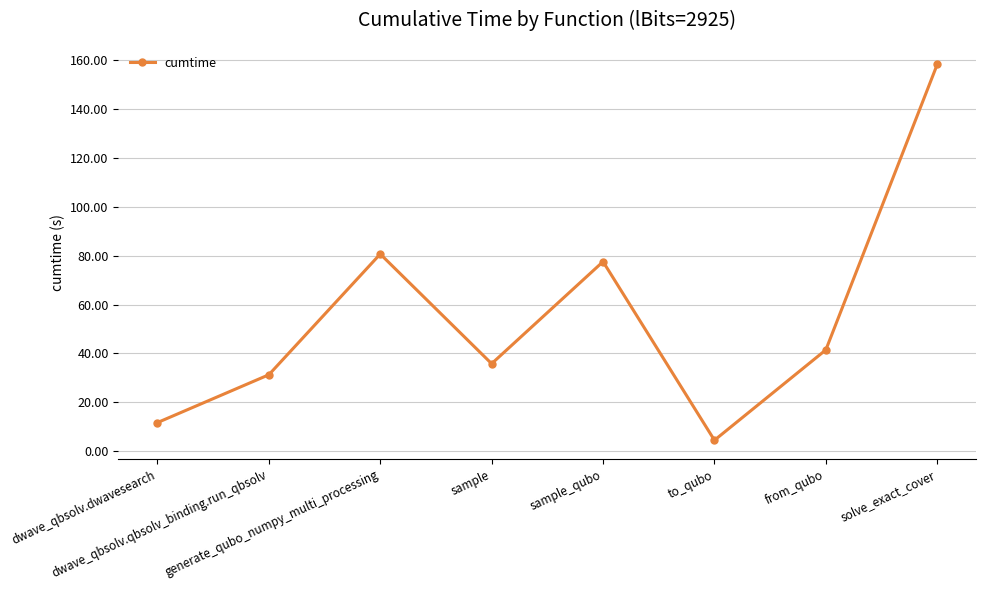

The chart shows a value of 94.9 at solve_exact_cover. True or false?

False